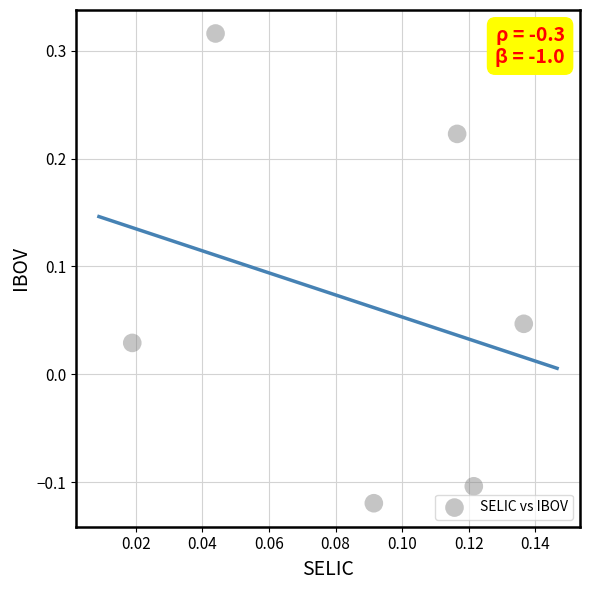

What is the range of Y values (max minus min)?

0.4